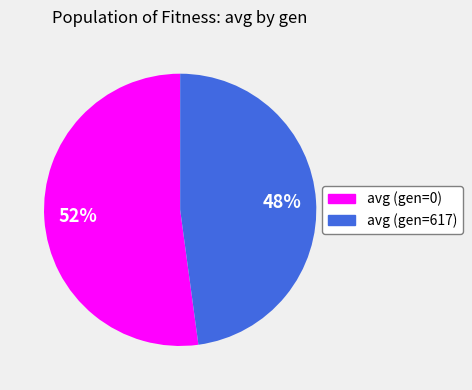

To the nearest percent, what portion does avg (gen=0) represent?

52%